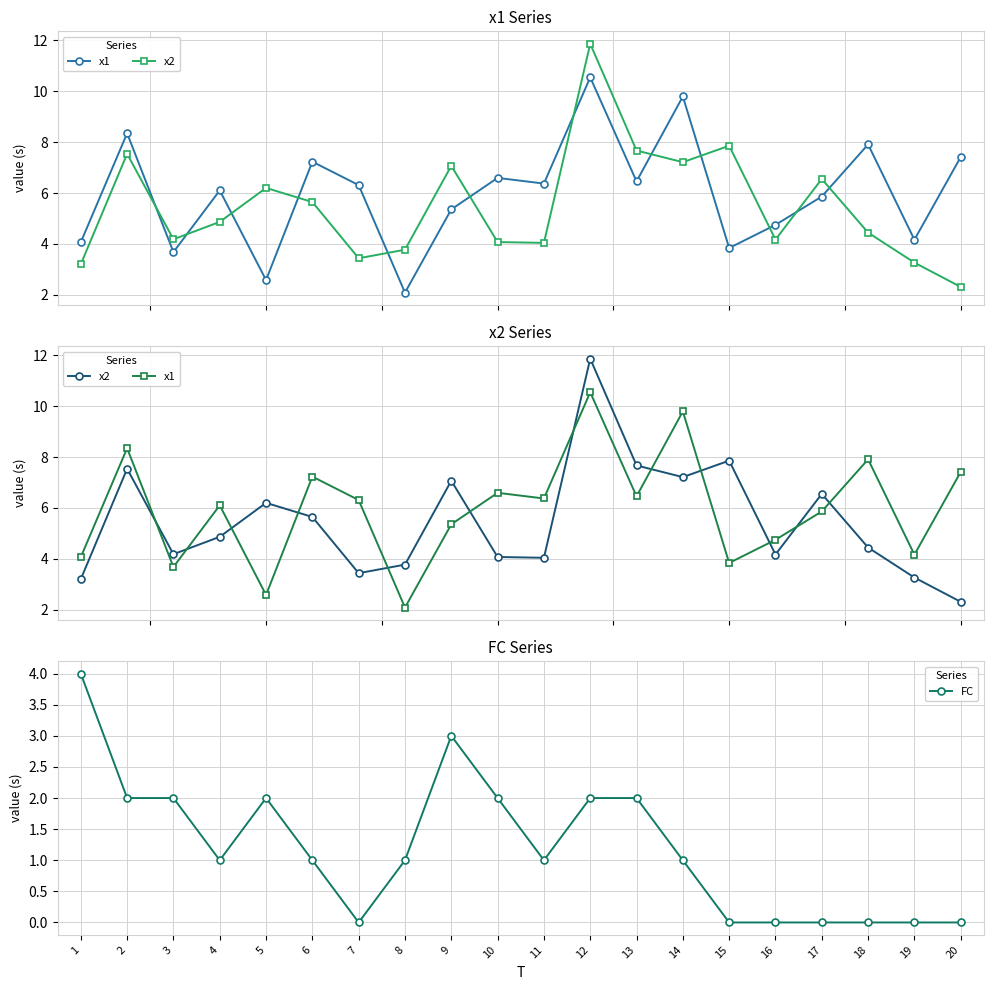

True or false: x2 has more than 1 points higher than both neighbors.

True